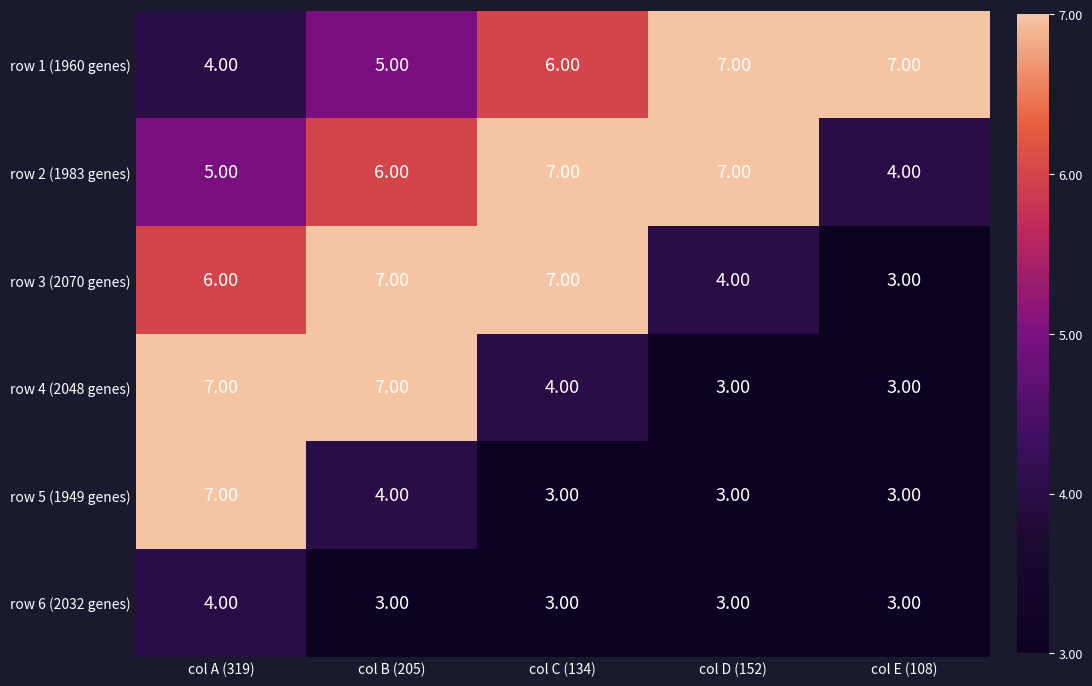

At how many categories does at least one series exceed 6?

5